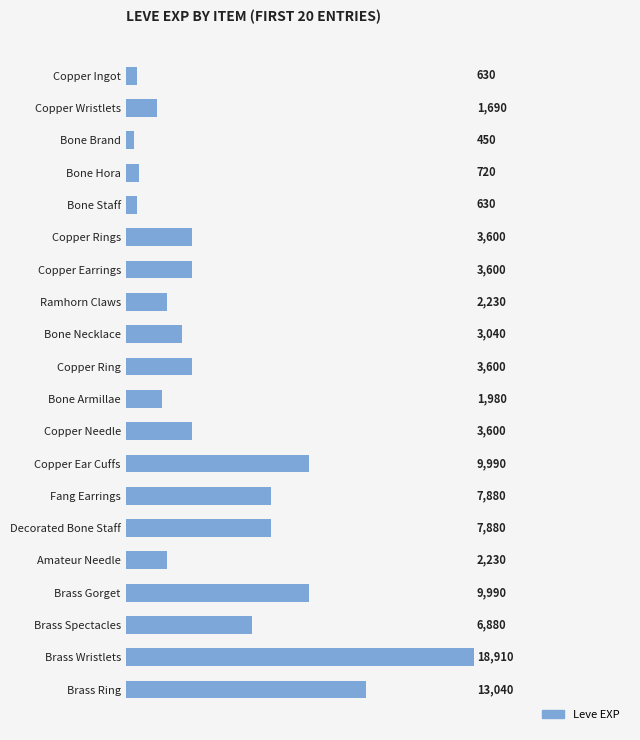

Is it true that the value at Copper Rings is 1352?

False